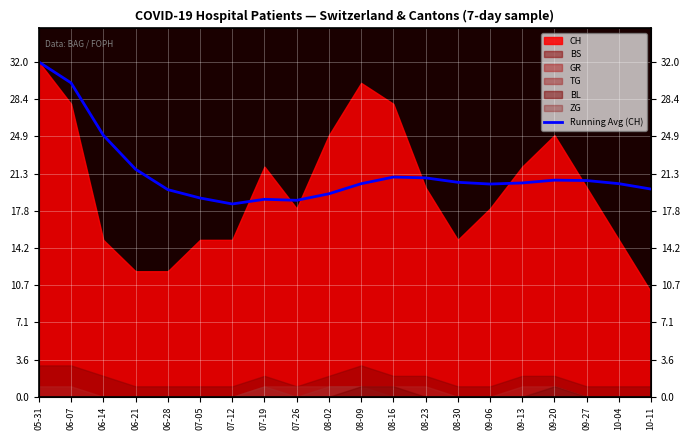

At which category does the chart reach its peak across all series?

05-31